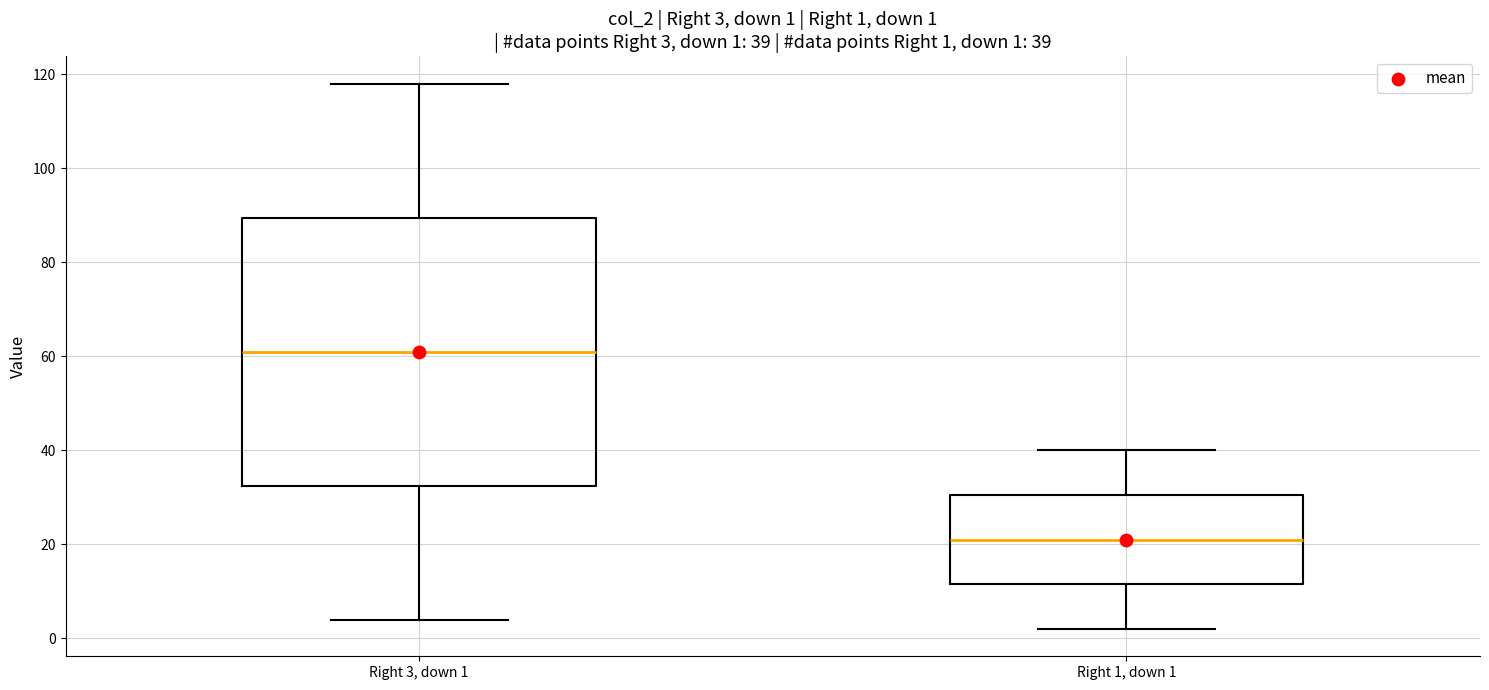

Comparing the boxes themselves (not the whiskers), which one is the tallest?

Right 3, down 1